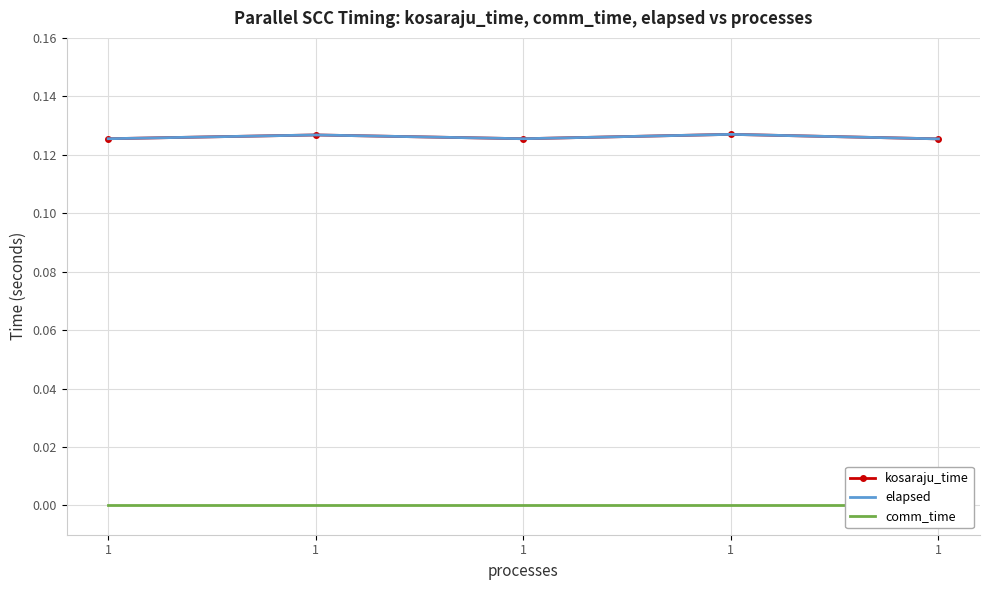

Reading left to right, list all the values displayed in this chart.

kosaraju_time: 1=0.1	1=0.1	1=0.1	1=0.1	1=0.1
elapsed: 1=0.1	1=0.1	1=0.1	1=0.1	1=0.1
comm_time: 1=0.0	1=0.0	1=0.0	1=0.0	1=0.0